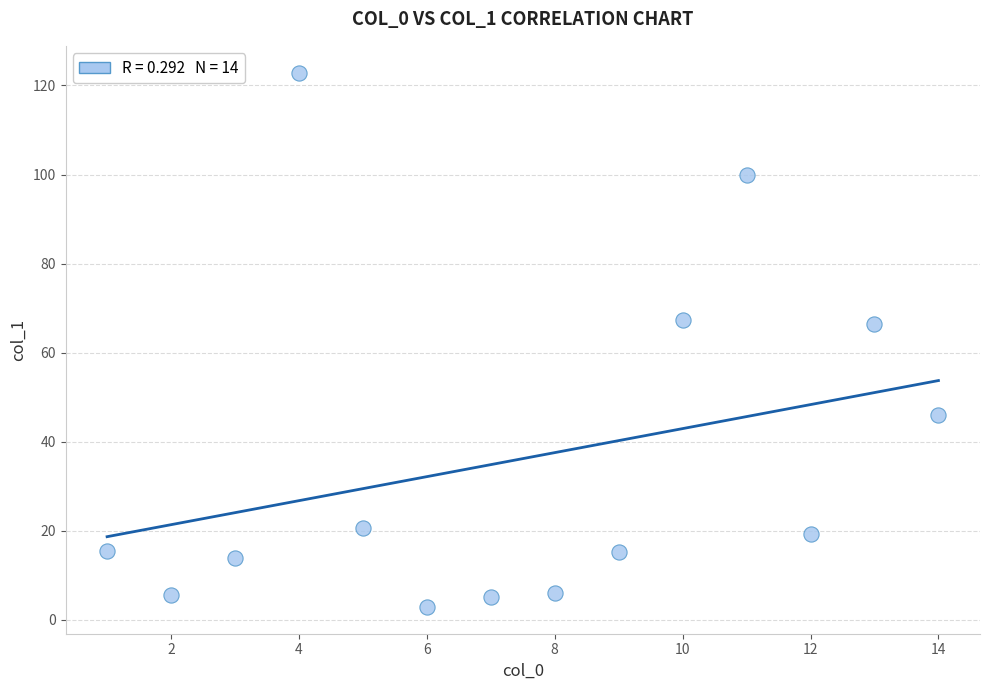

What is the range of X values (max minus min)?

13.0